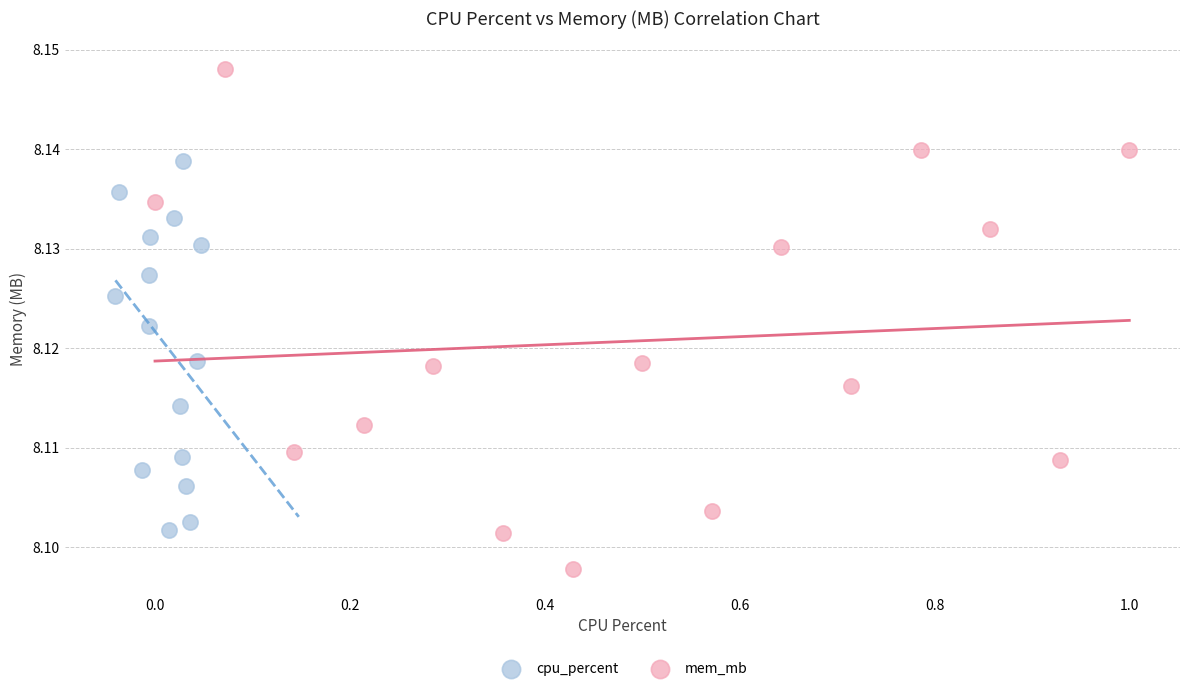

Which series reaches the maximum Y coordinate?

mem_mb